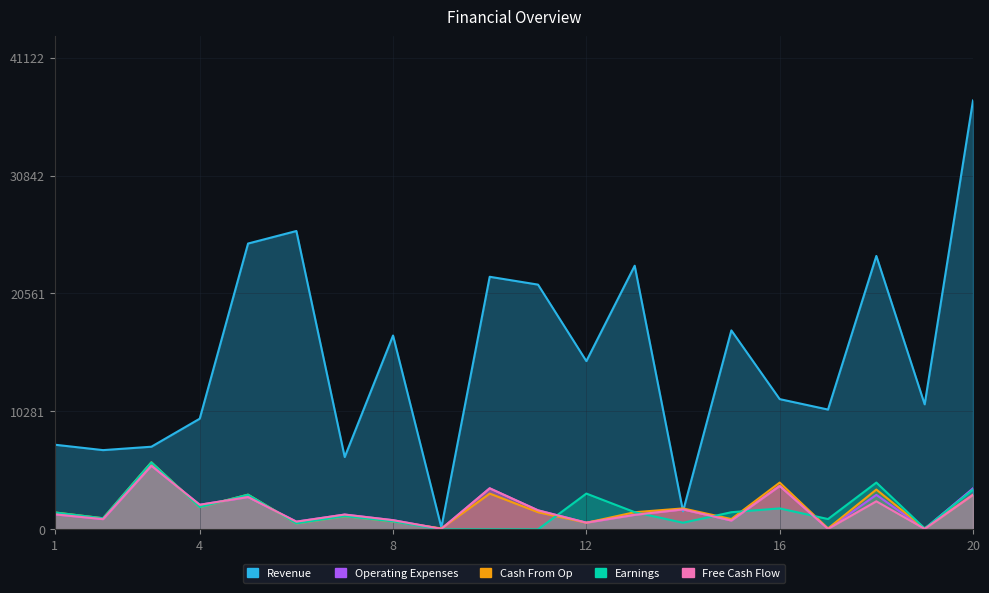

What is the difference between the Free Cash Flow values at 4 and 2?

1252.7